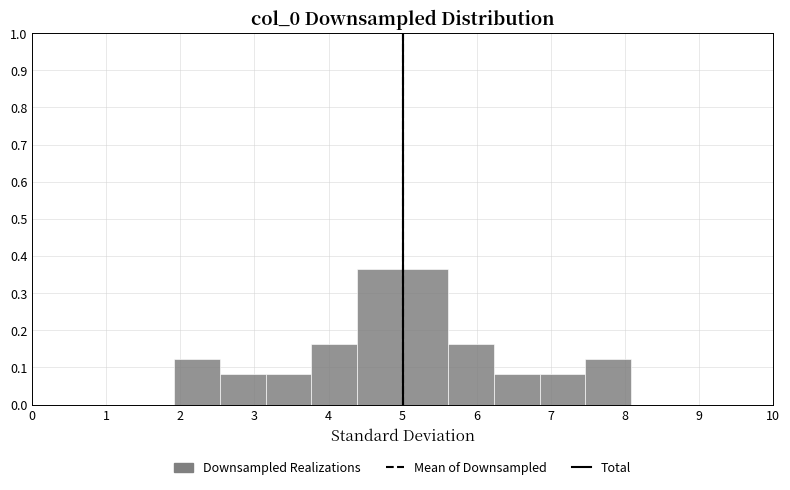

Reading left to right, transcribe this chart: for each bar, give the range it covers on the x-axis and its height. Neither the bar edges nor the heights are printed on the chart, so give them approximately, as read against the axes.

1.9 to 2.5: 0.12
2.5 to 3.2: 0.08
3.2 to 3.8: 0.08
3.8 to 4.4: 0.16
4.4 to 5.0: 0.37
5.0 to 5.6: 0.37
5.6 to 6.2: 0.16
6.2 to 6.8: 0.08
6.8 to 7.5: 0.08
7.5 to 8.1: 0.12